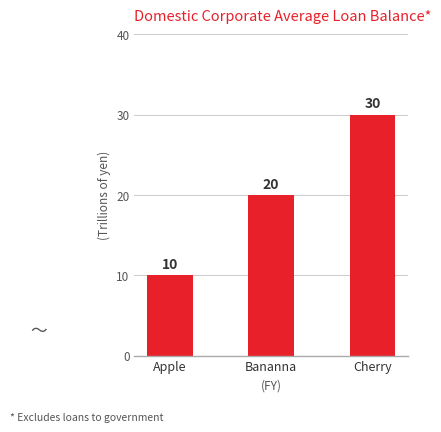

Reading left to right, transcribe all the data shown in this chart.

Apple=10	Bananna=20	Cherry=30